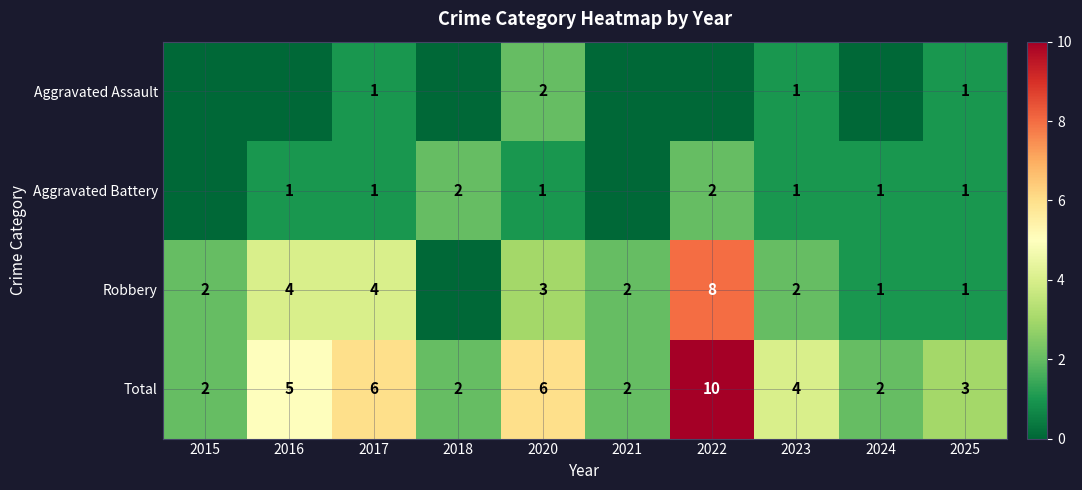

What is the sum of the Aggravated Battery values at 2022 and 2025?

3